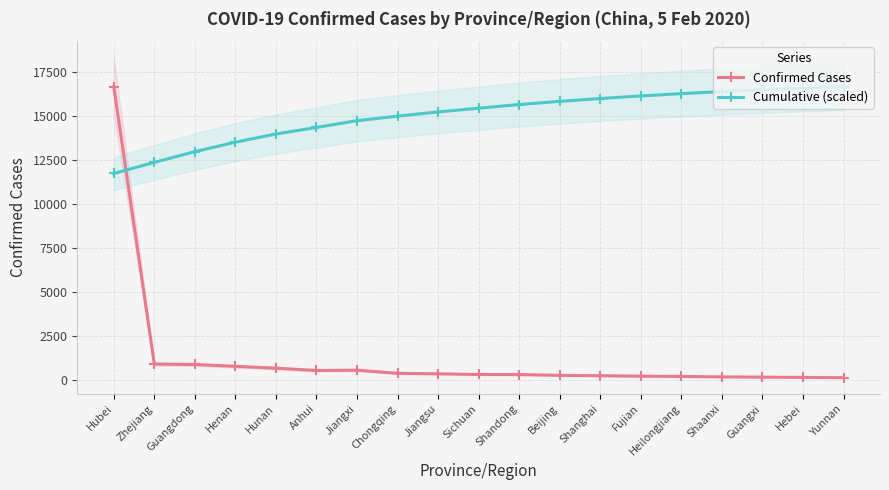

What is the sum of all Cumulative (scaled) values?

285391.9